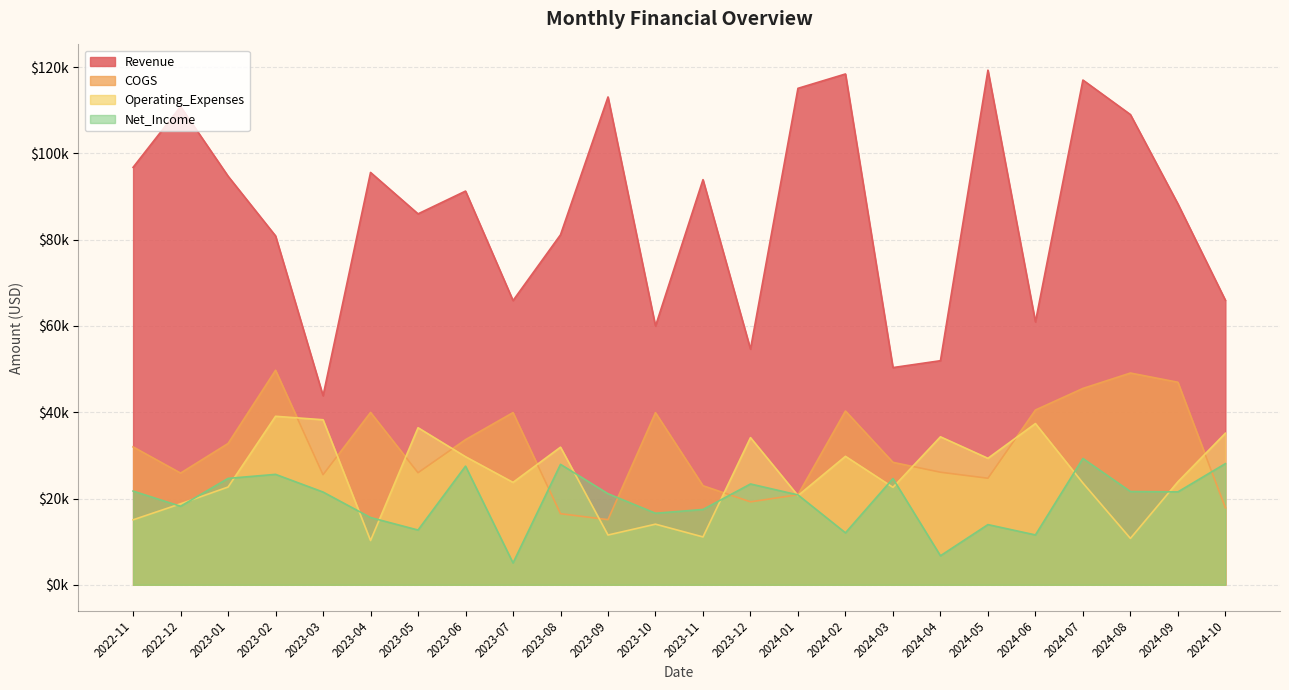

How many values in the COGS series exceed 31961?

12